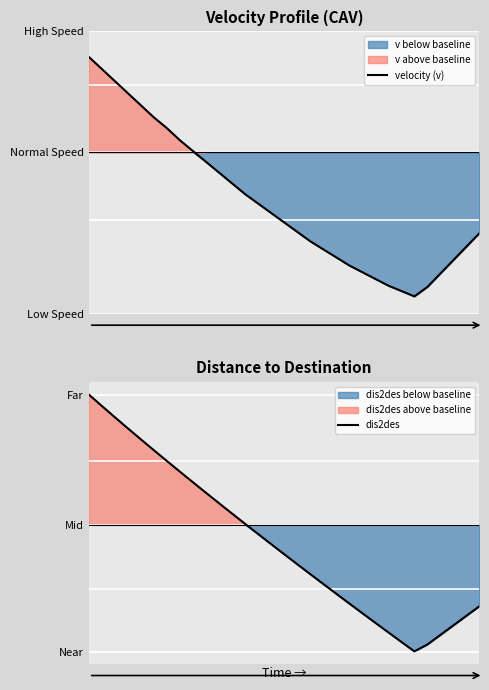

What is the sum of all velocity (v) values?

190.1